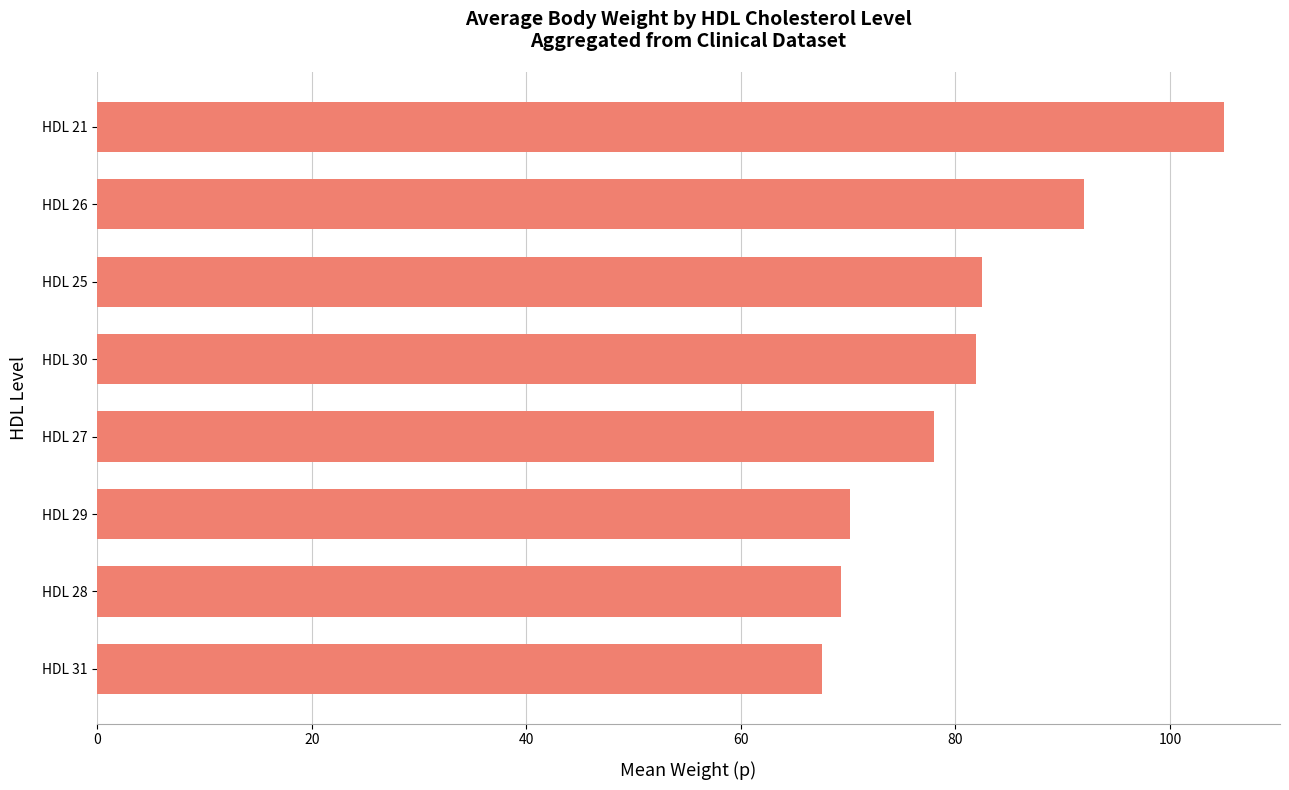

What is the difference between the maximum and second lowest values?

35.6